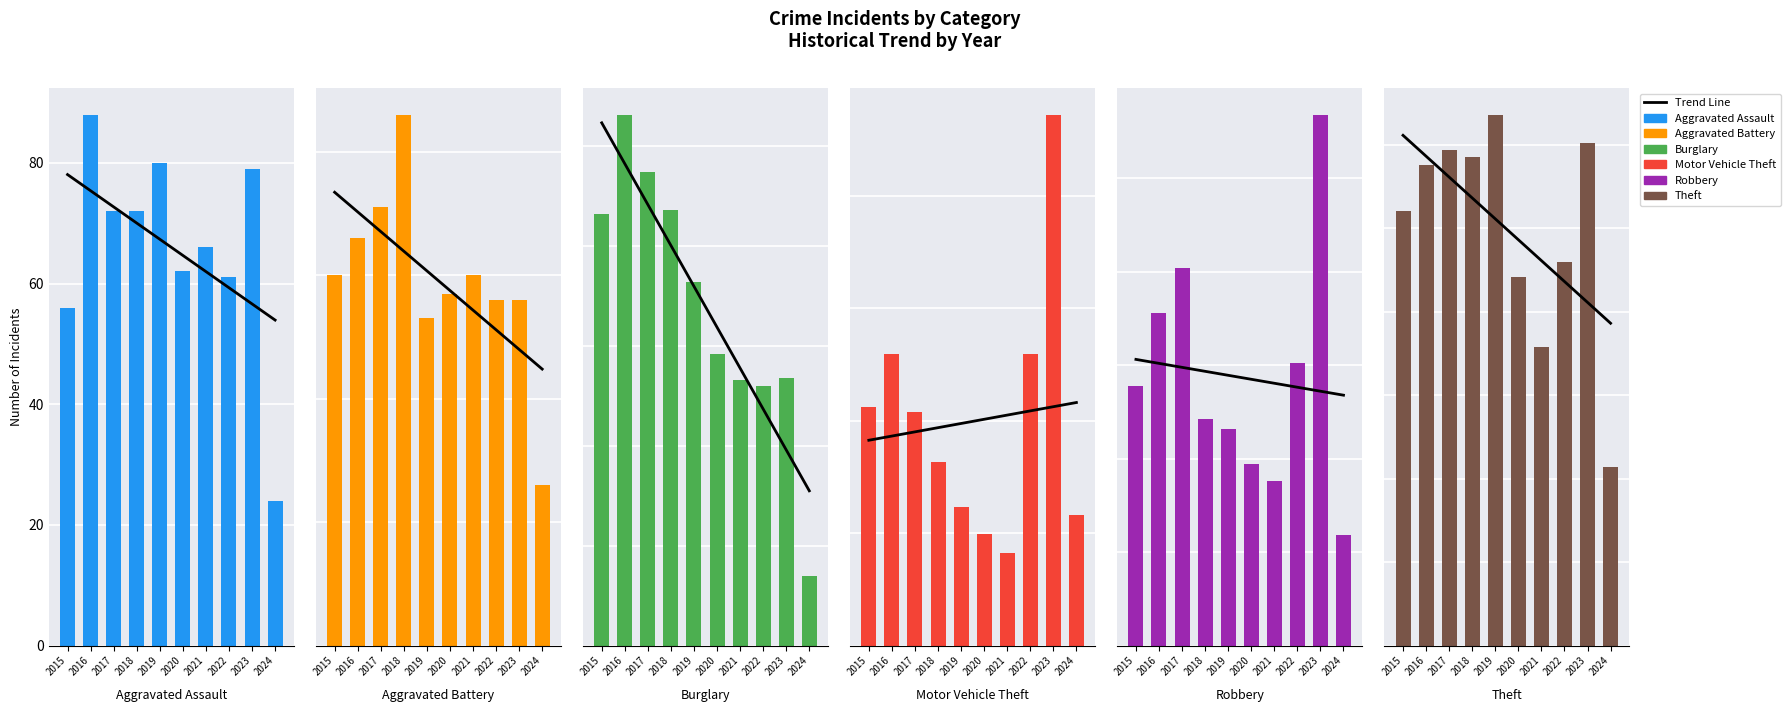

Reading left to right, transcribe all the data shown in this chart.

Aggravated Assault: 56	88	72	72	80	62	66	61	79	24
Aggravated Battery: 60	66	71	86	53	57	60	56	56	26
Burglary: 216	266	237	218	182	146	133	130	134	35
Motor Vehicle Theft: 212	259	208	163	123	99	82	259	472	116
Robbery: 139	178	202	121	116	97	88	151	284	59
Theft: 1041	1151	1188	1170	1272	884	716	920	1203	427